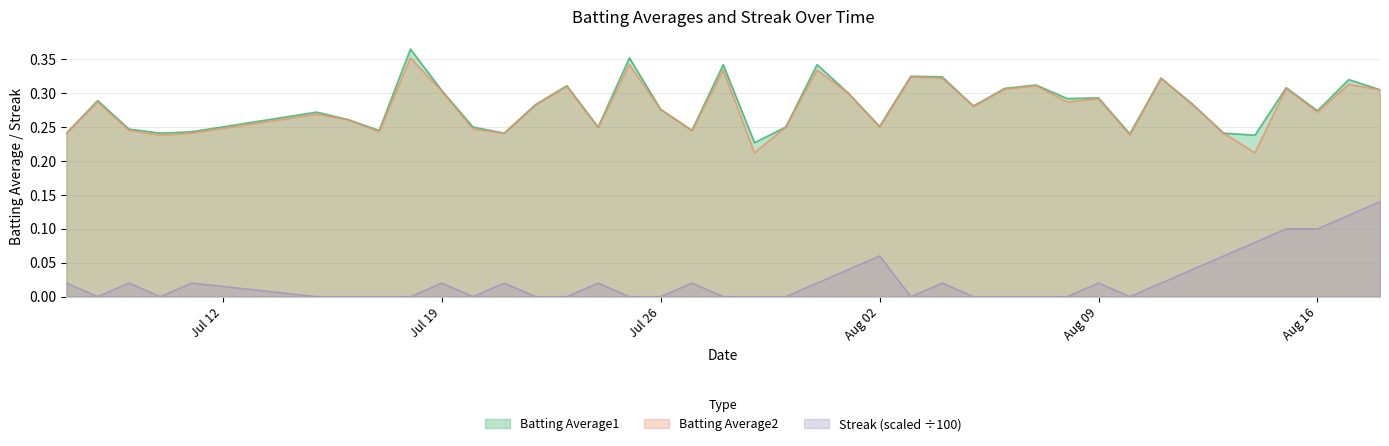

What is the total value across all series at 2010-07-31?

0.7